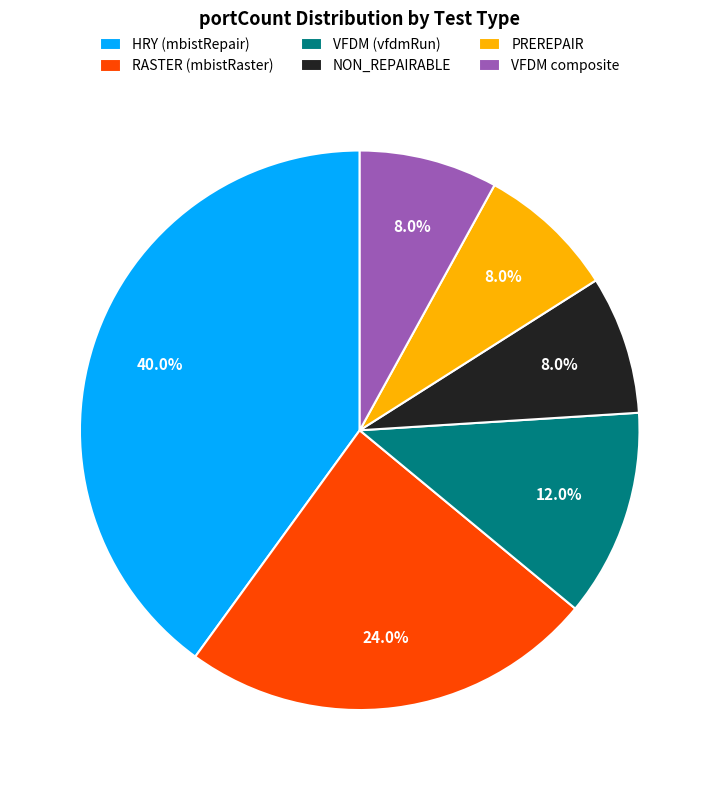

Which slice is the largest?

HRY (mbistRepair)